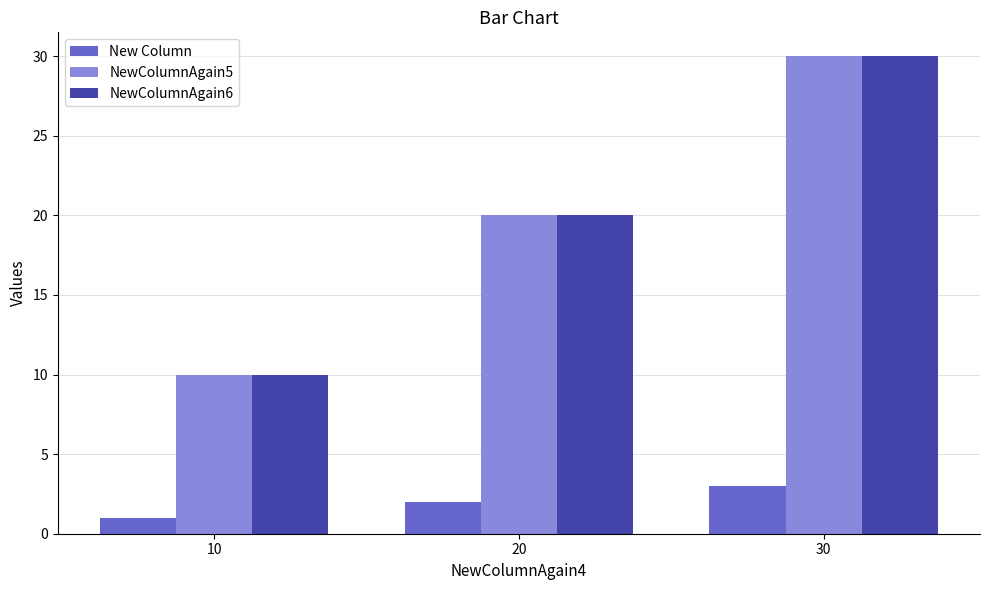

What is the value of the New Column bar at the 1st from the left?

1